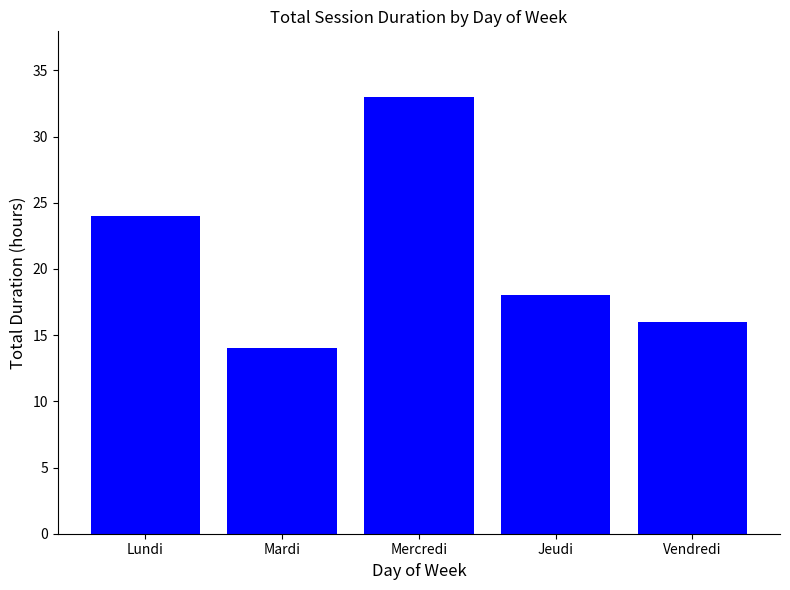

What is the sum of the values at Mardi and Vendredi?

30